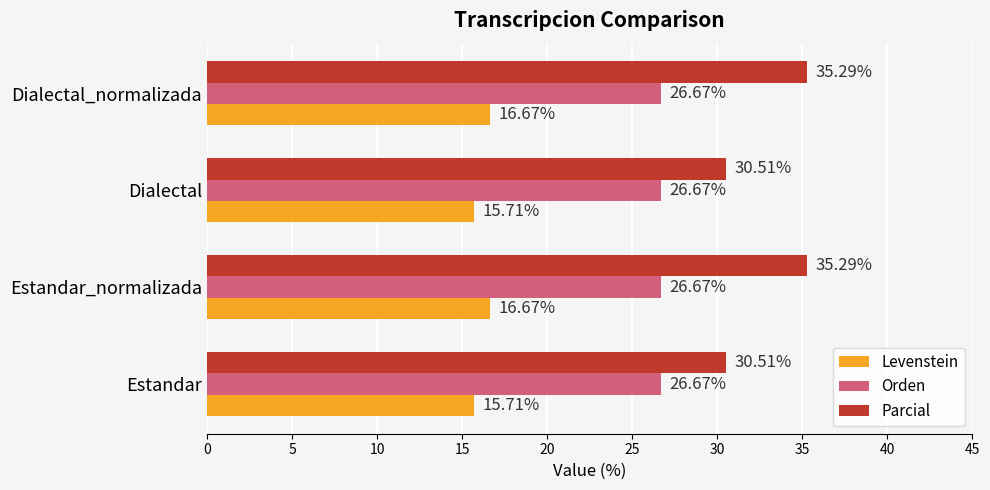

What is the minimum value for Orden?

26.7